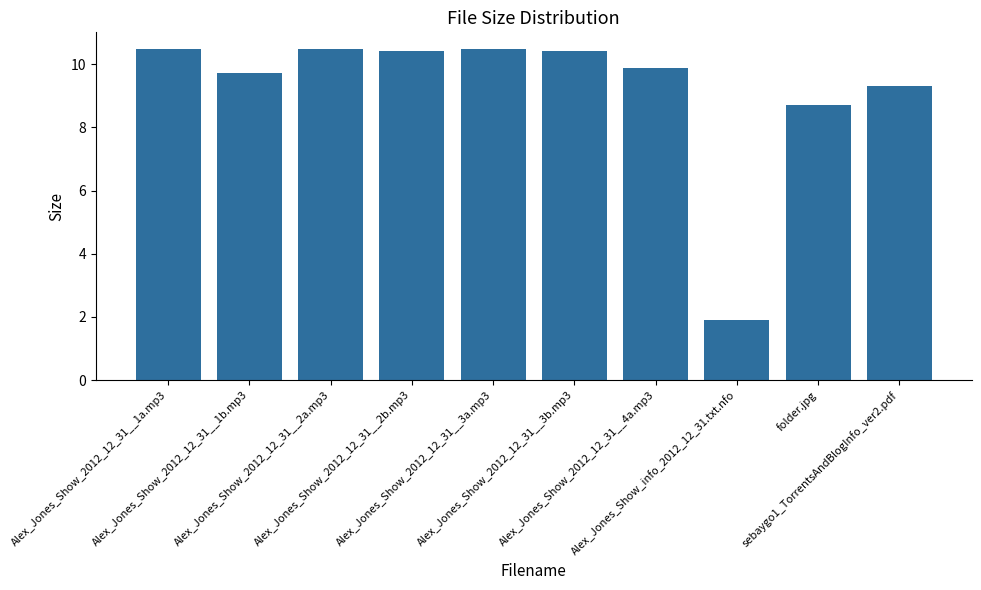

True or false: the data shows 9.3 at sebaygo1_TorrentsAndBlogInfo_ver2.pdf.

True